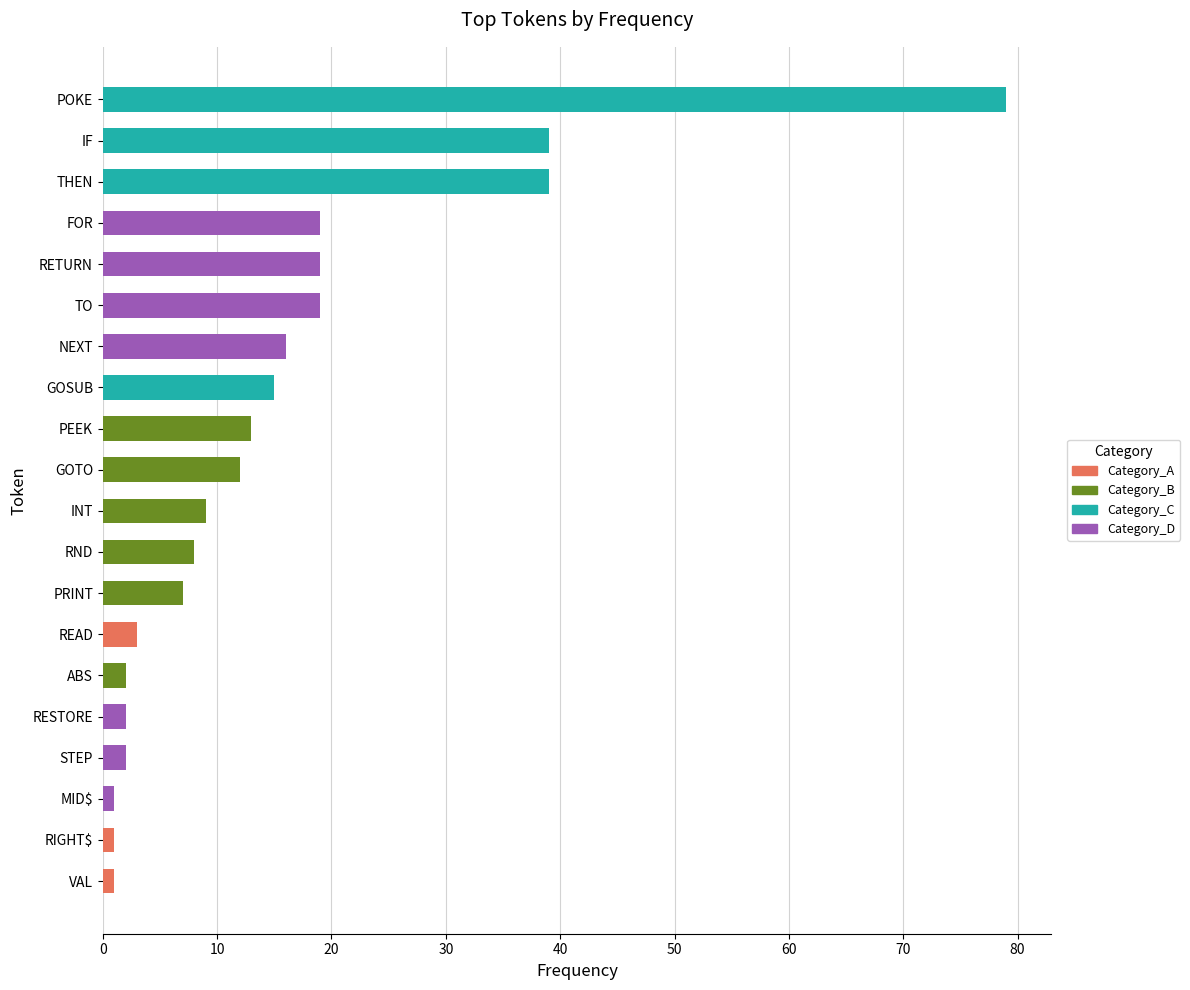

Between GOTO and MID$, which is larger?

GOTO